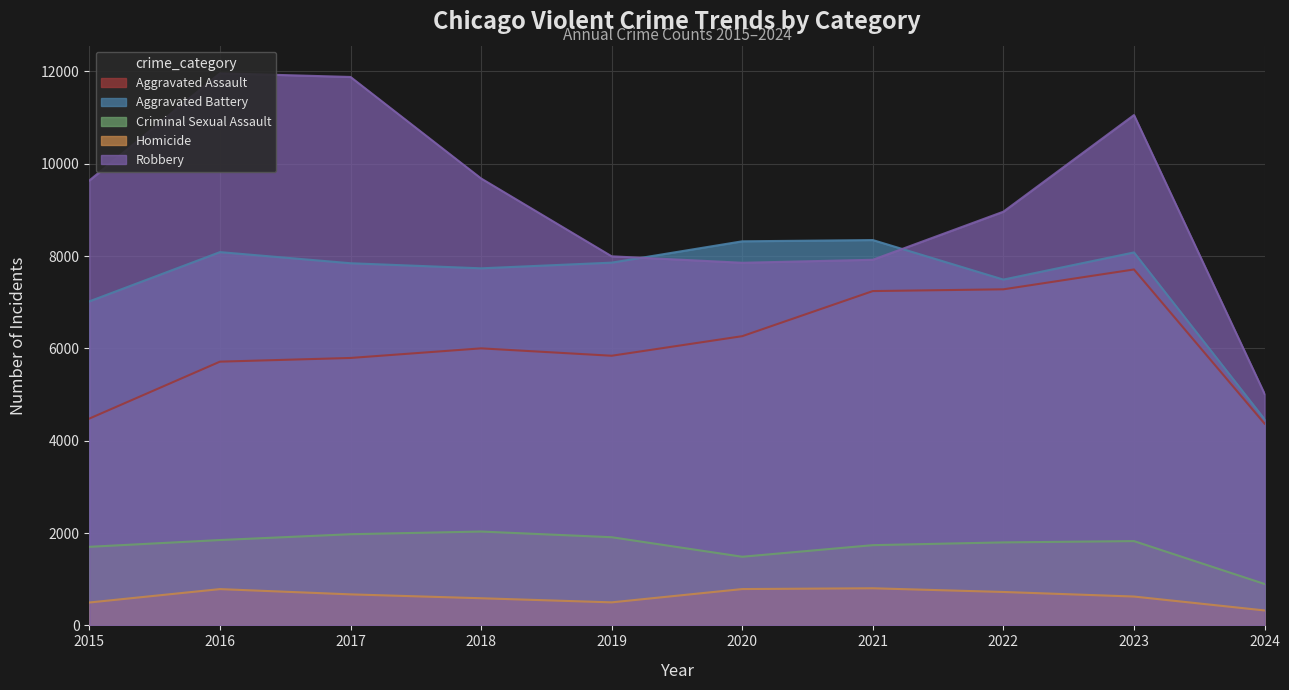

What is the average value of the Homicide series?

630